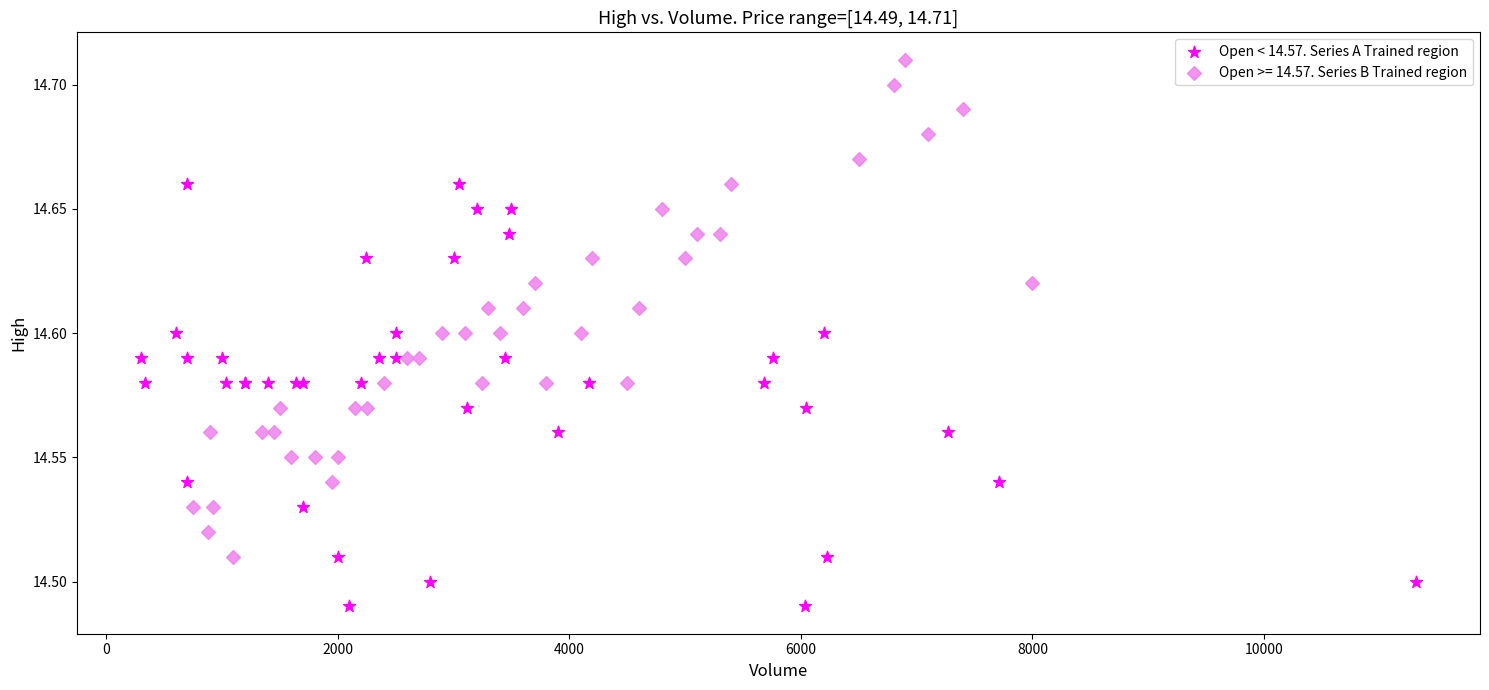

Which series has the widest spread of Y values?

Open >= 14.57. Series B Trained region